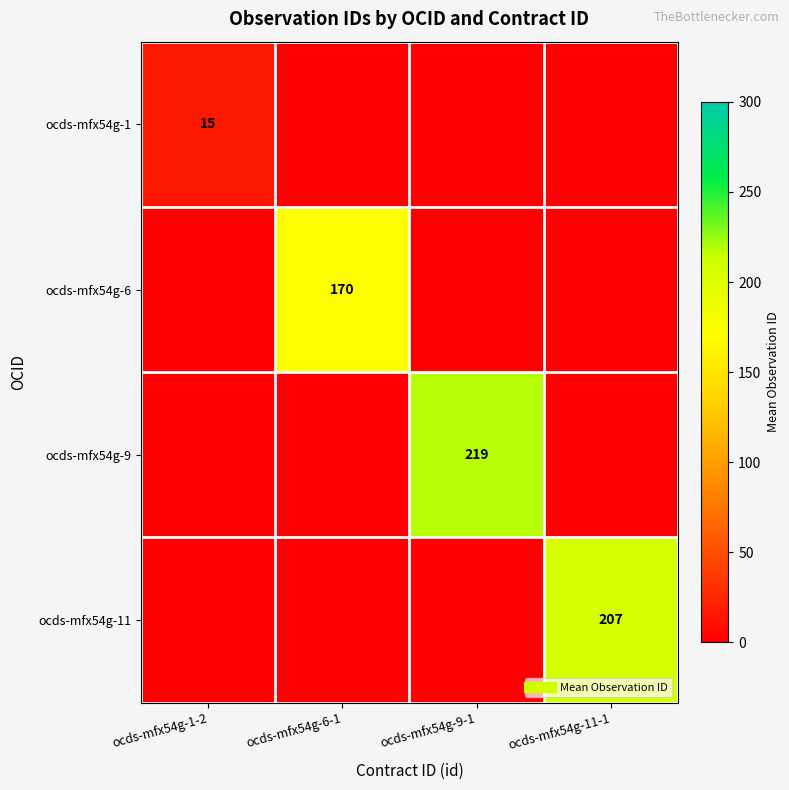

List the labels in order of ocds-mfx54g-1 value, smallest first.

ocds-mfx54g-6-1, ocds-mfx54g-9-1, ocds-mfx54g-11-1, ocds-mfx54g-1-2